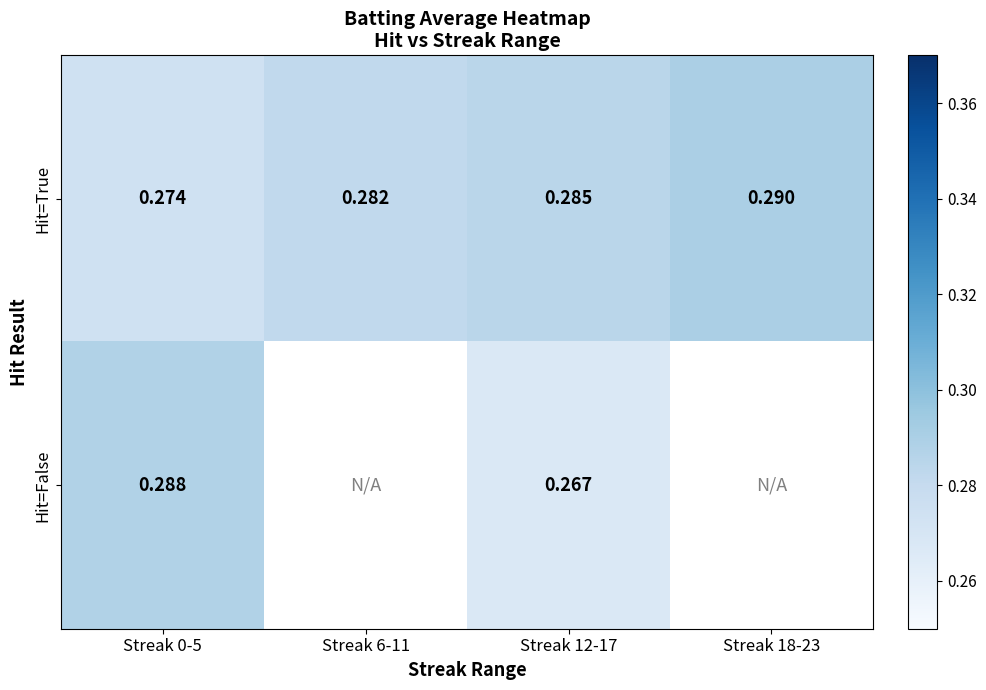

At Streak 12-17, list the series in order from smallest to largest.

Hit=False, Hit=True